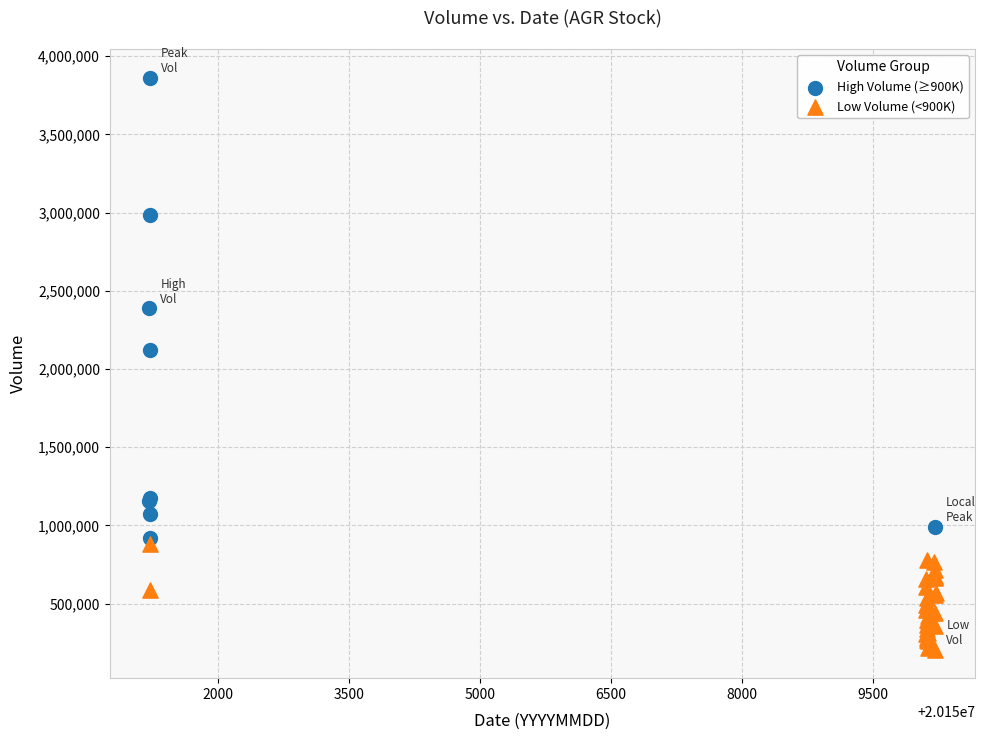

Which series has the widest spread of Y values?

High Volume (≥900K)